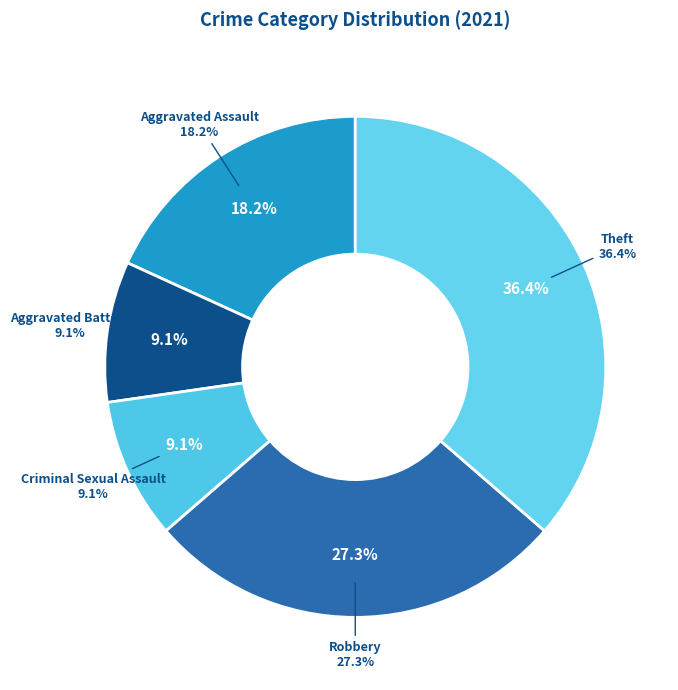

The Aggravated Assault slice represents 18% of the pie. True or false?

True